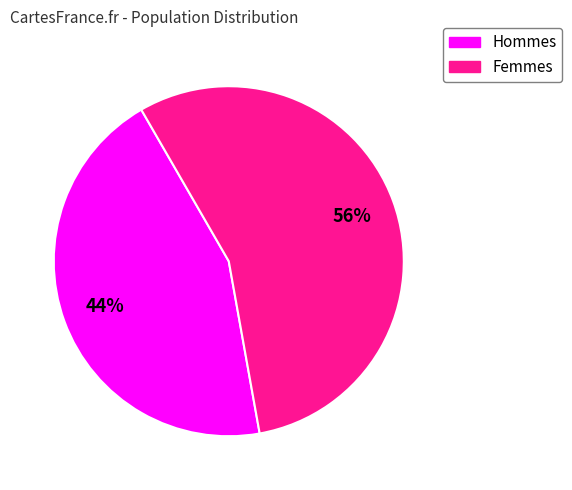

Is there a majority slice in this chart?

Yes